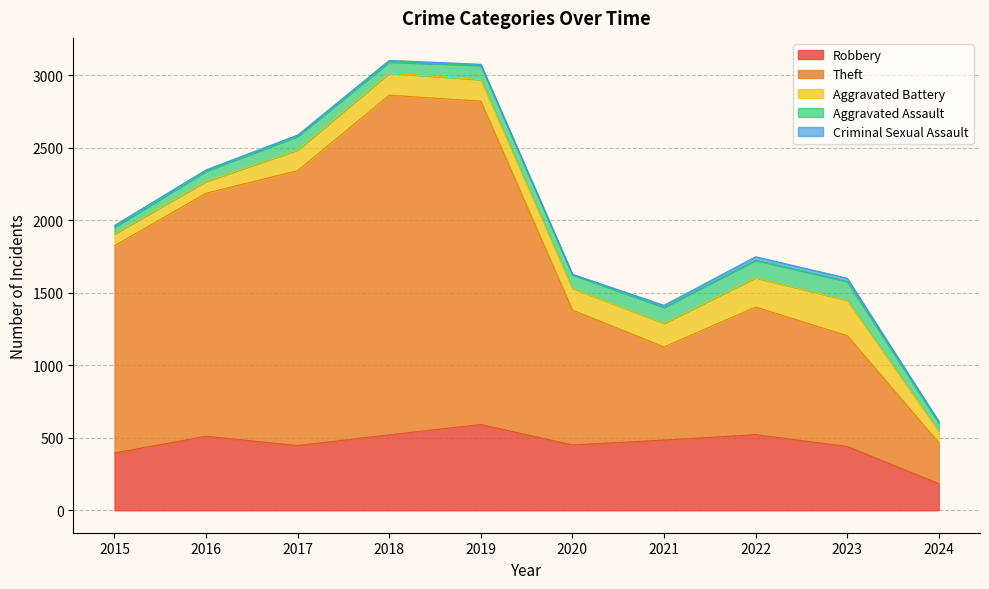

Which has a higher value, 2017 or 2024?

2017